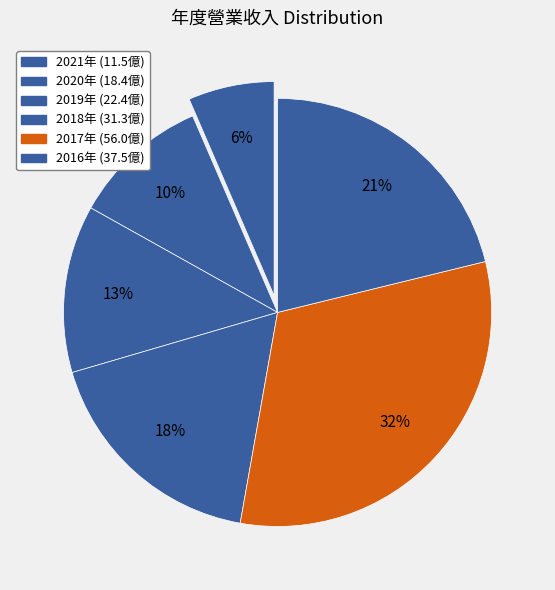

How many segments does this pie chart have?

6